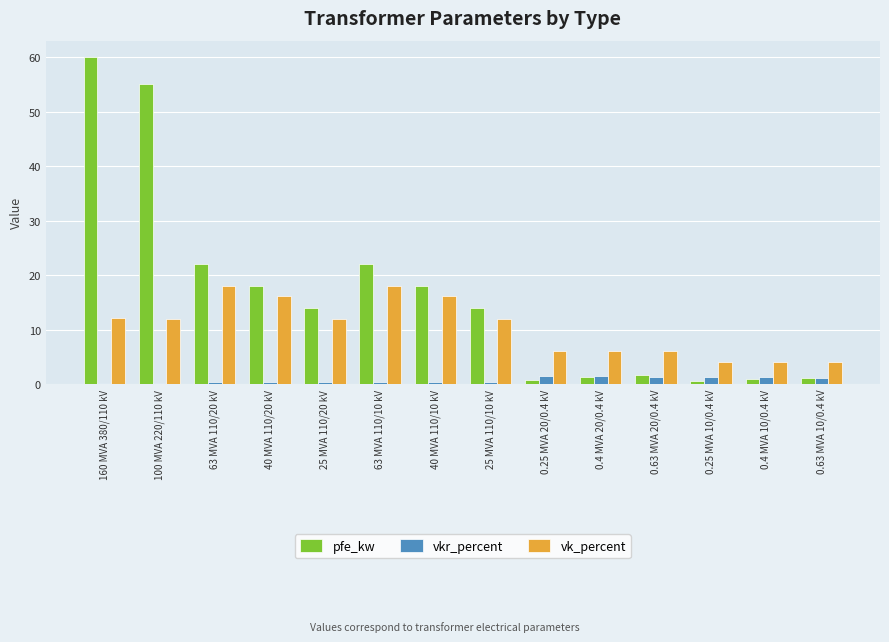

How many bars are there in total?

42